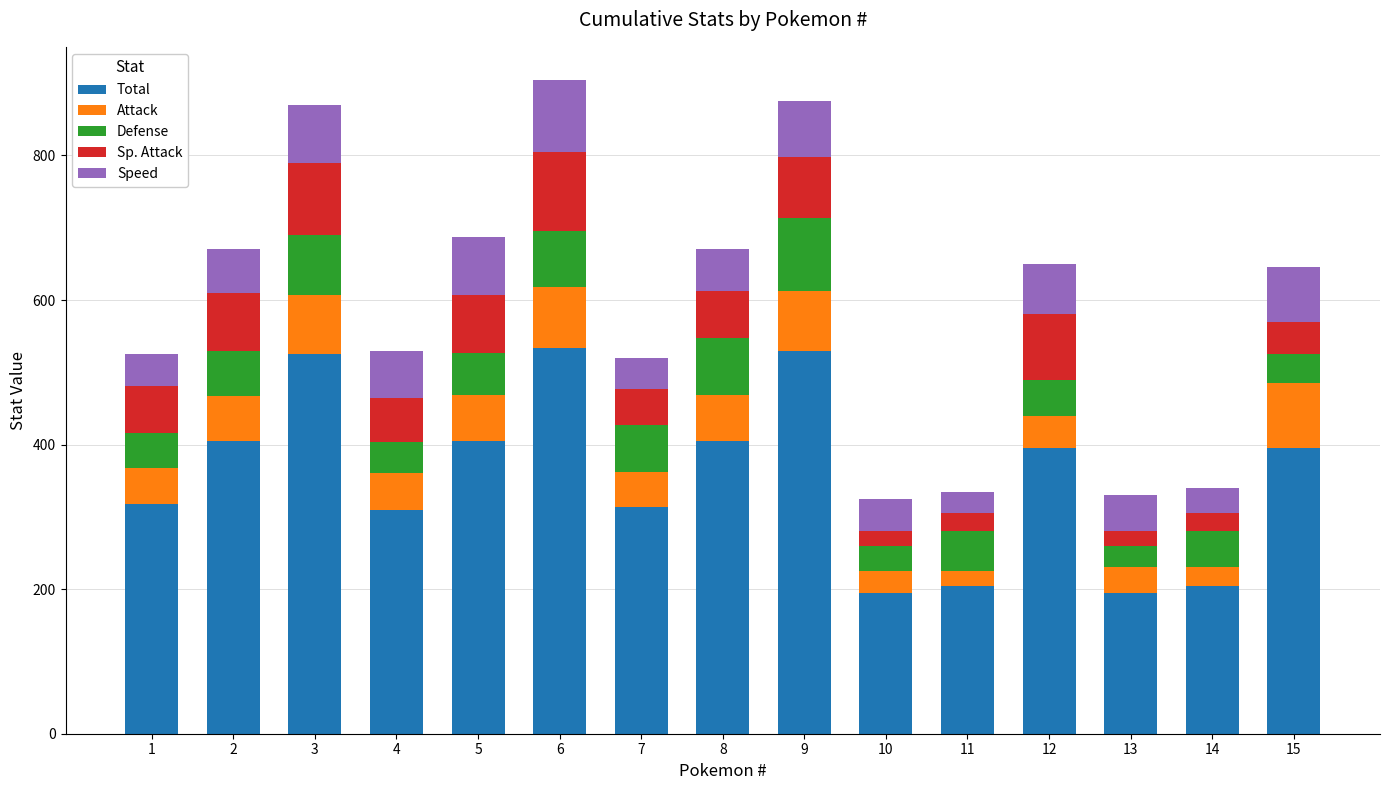

Are the bars grouped side by side (vs. stacked)?

No